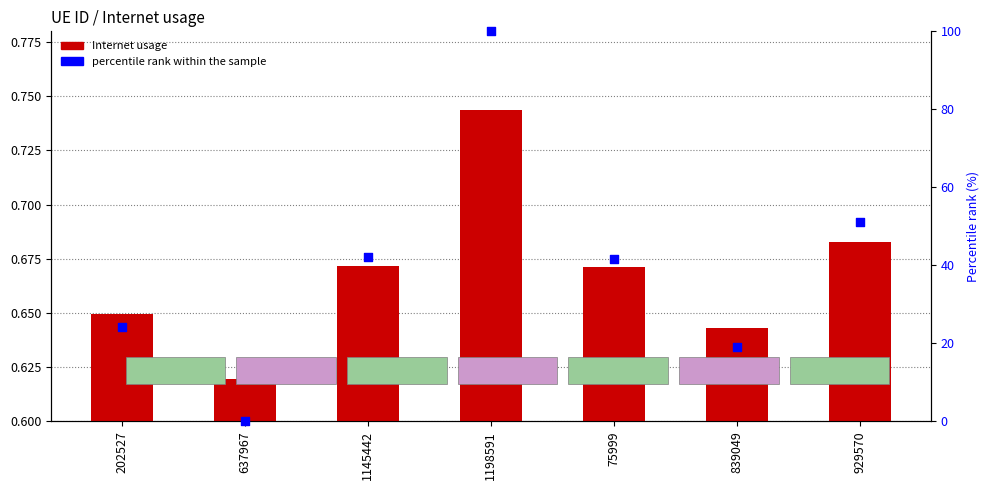

Which series reaches the maximum Y coordinate?

percentile rank within the sample